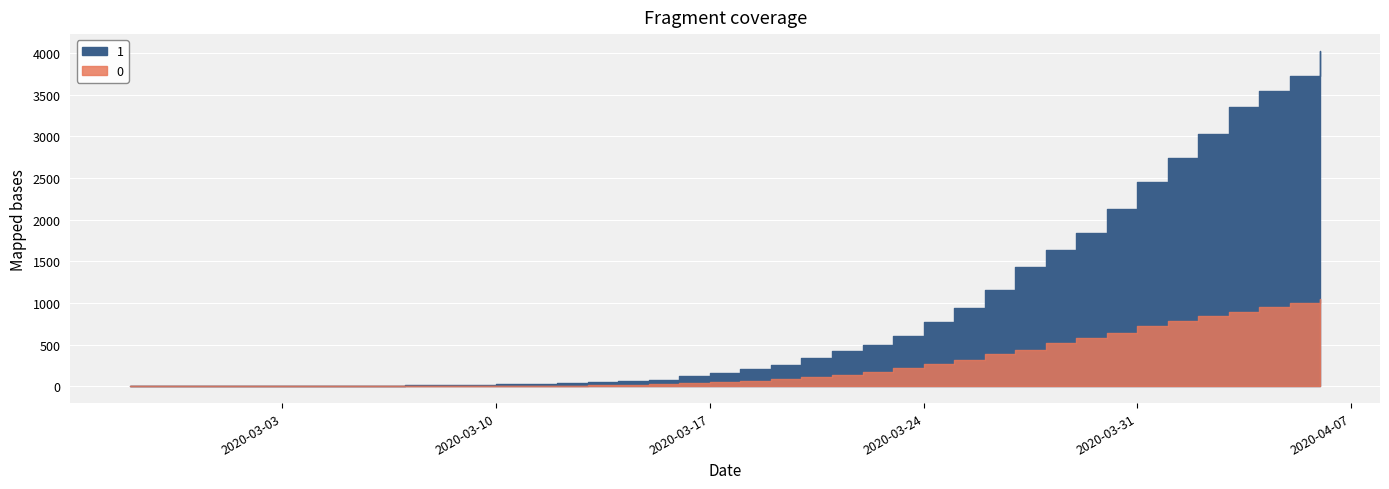

How many lines are shown in the chart?

2